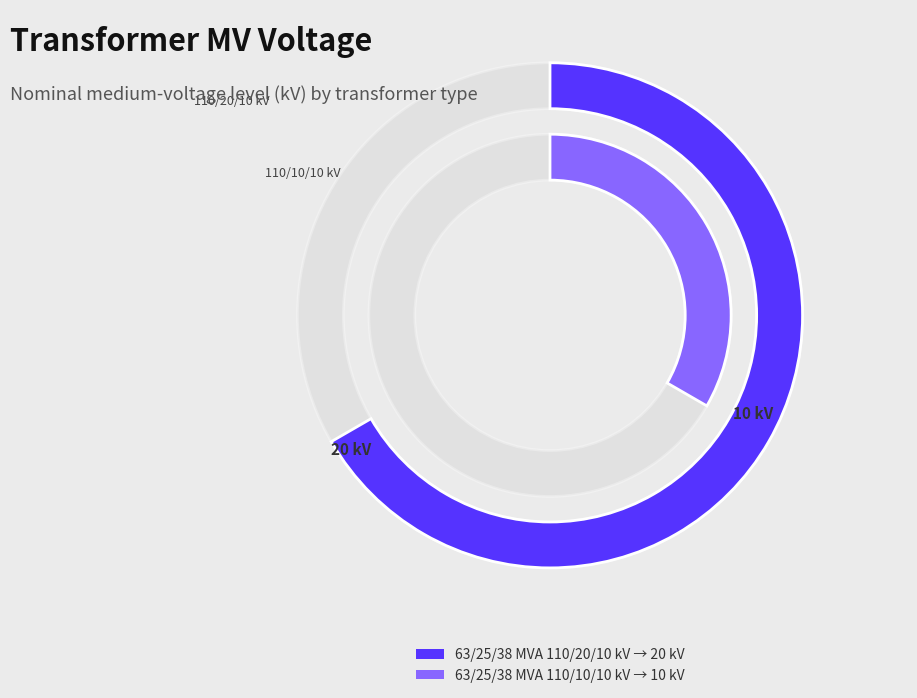

What is the change in value from 63/25/38 MVA 110/20/10 kV to 63/25/38 MVA 110/10/10 kV?

-10